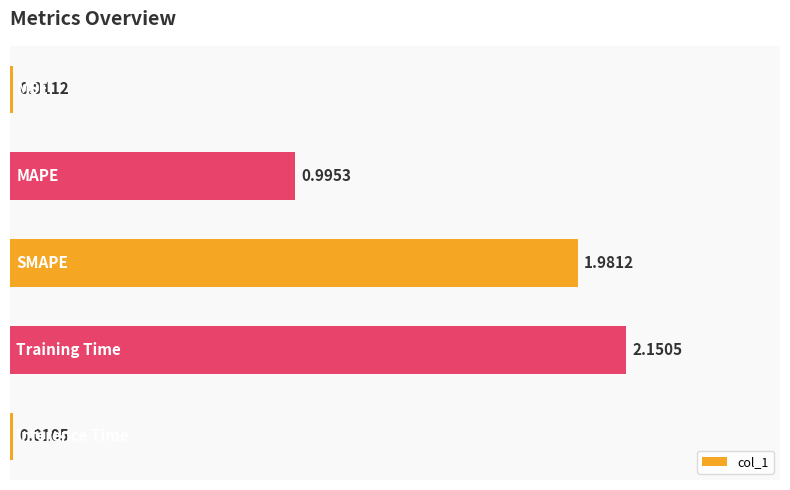

What is the average value?

1.0